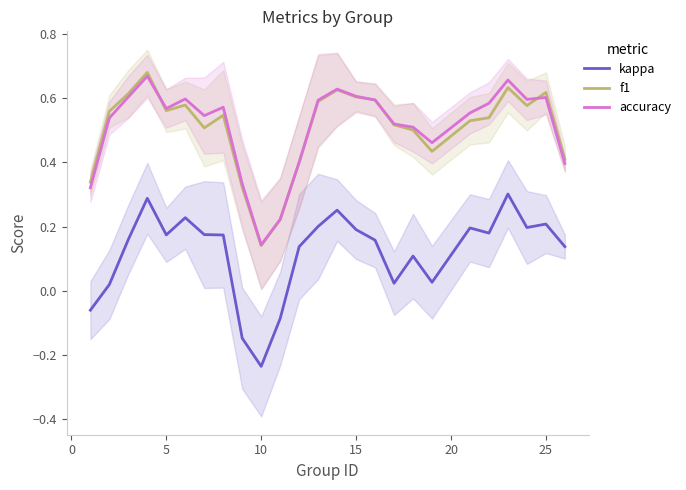

The f1 series shows 0.2 at 10. True or false?

False